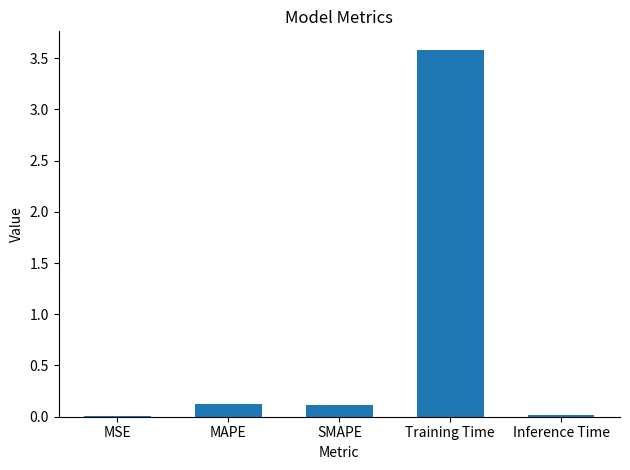

True or false: the data shows 3.6 at Training Time.

True